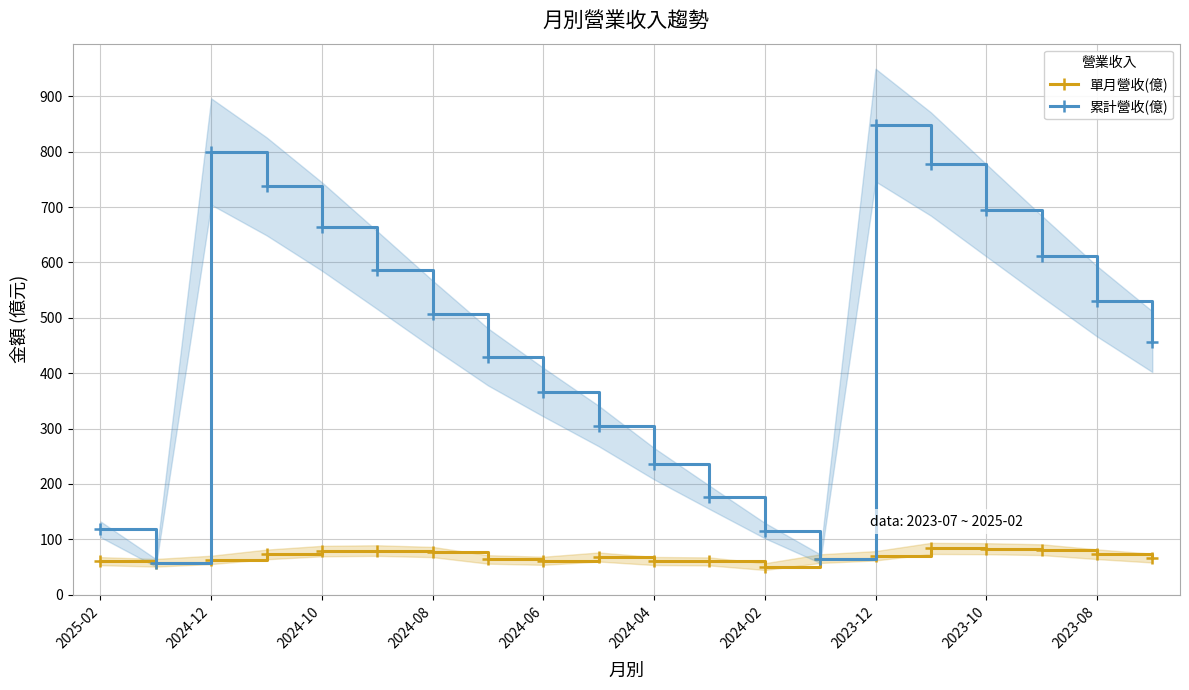

What is the difference between the second highest and minimum values in the 單月營收(億) series?

32.4